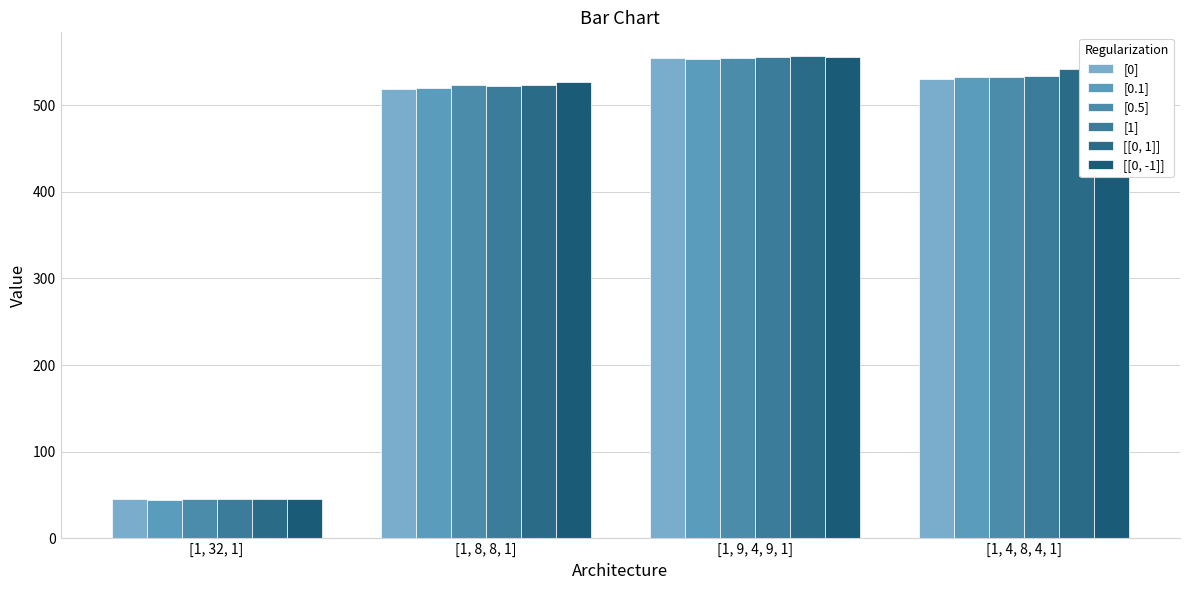

Reading left to right, transcribe all the data shown in this chart.

[0]: [1, 32, 1]=45.1	[1, 8, 8, 1]=519.2	[1, 9, 4, 9, 1]=554.8	[1, 4, 8, 4, 1]=530.2
[0.1]: [1, 32, 1]=44.9	[1, 8, 8, 1]=520.2	[1, 9, 4, 9, 1]=553.8	[1, 4, 8, 4, 1]=532.4
[0.5]: [1, 32, 1]=45.0	[1, 8, 8, 1]=522.7	[1, 9, 4, 9, 1]=554.6	[1, 4, 8, 4, 1]=532.9
[1]: [1, 32, 1]=45.1	[1, 8, 8, 1]=522.0	[1, 9, 4, 9, 1]=555.7	[1, 4, 8, 4, 1]=534.0
[[0, 1]]: [1, 32, 1]=45.0	[1, 8, 8, 1]=523.5	[1, 9, 4, 9, 1]=556.2	[1, 4, 8, 4, 1]=541.7
[[0, -1]]: [1, 32, 1]=45.0	[1, 8, 8, 1]=526.3	[1, 9, 4, 9, 1]=555.5	[1, 4, 8, 4, 1]=532.7